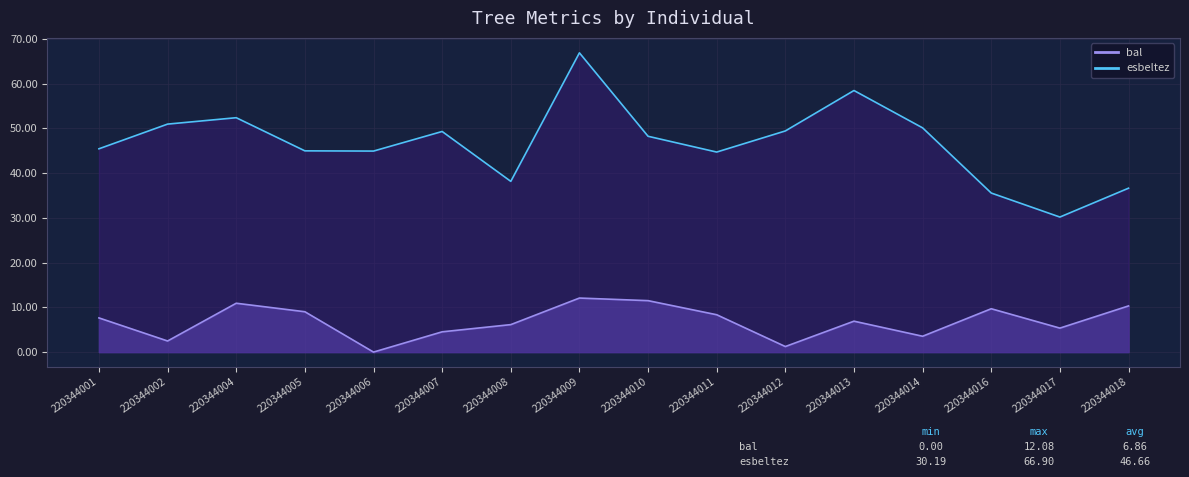

What is the average value of the esbeltez series?

46.7